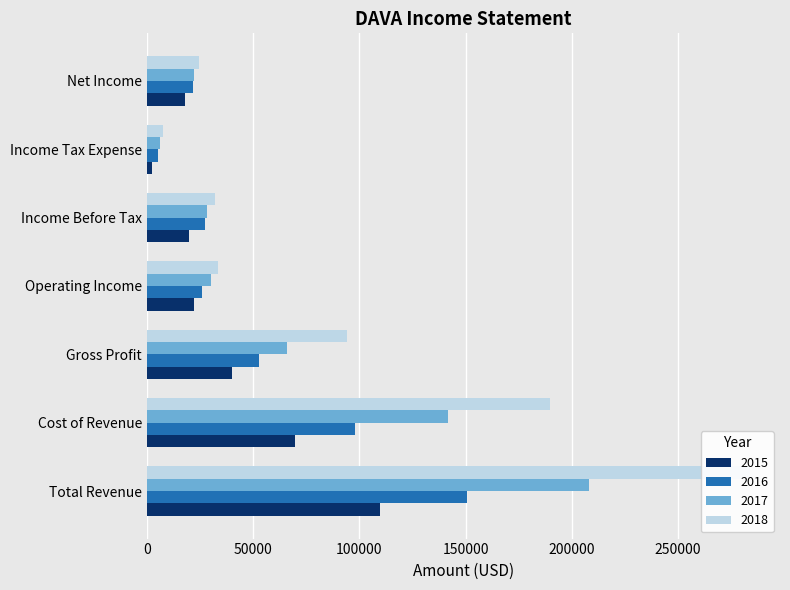

What is the sum of the 2015 values at Operating Income and Total Revenue?

131900